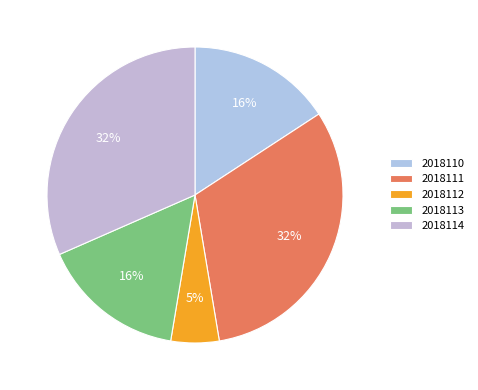

True or false: 2018110 accounts for 23% of the total.

False